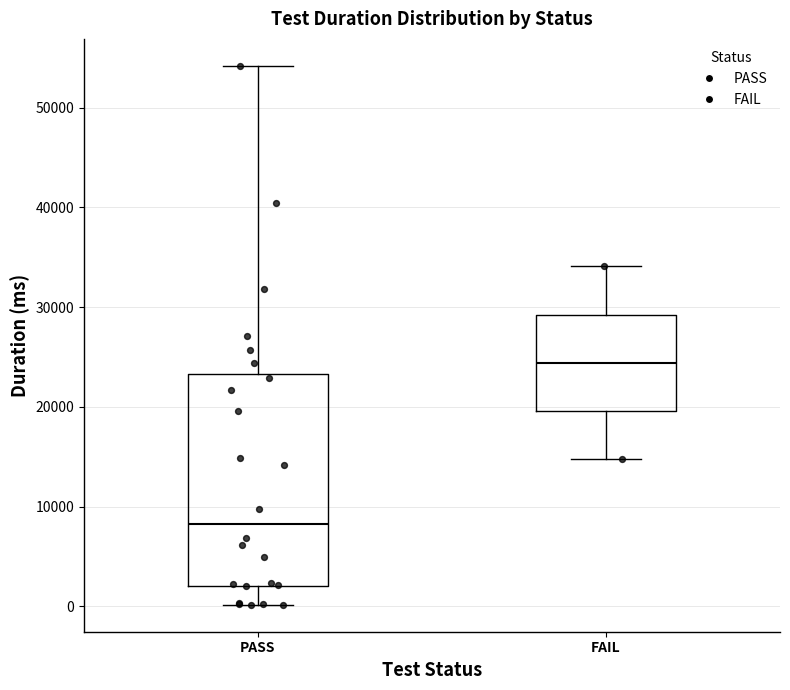

Where does the median line of the box for PASS sit on the y-axis? The values are not printed on the chart, so give them approximately, as read against the axis.

8000